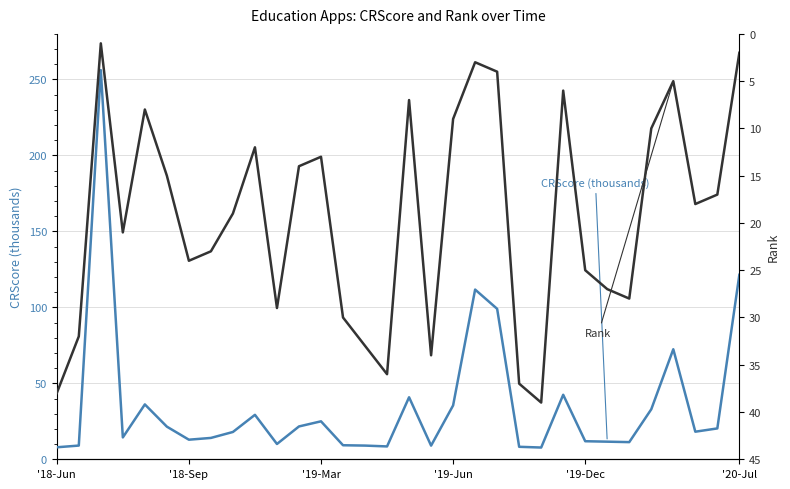

How many lines are shown in the chart?

2